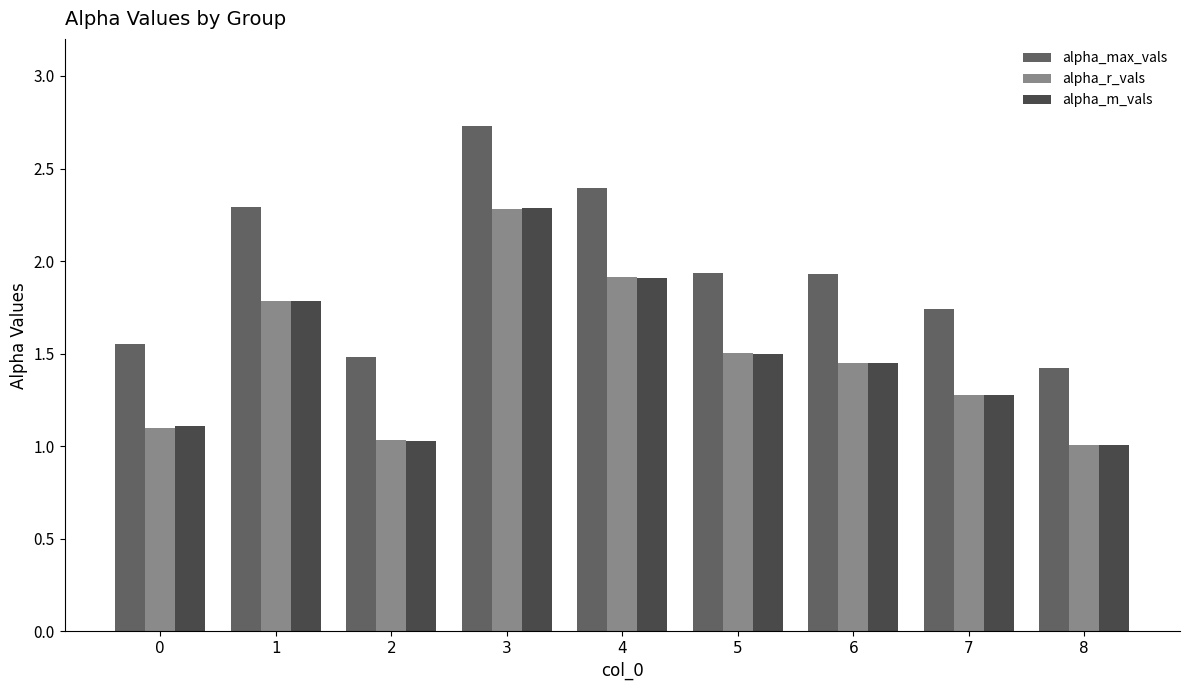

Does the chart contain stacked bars?

No